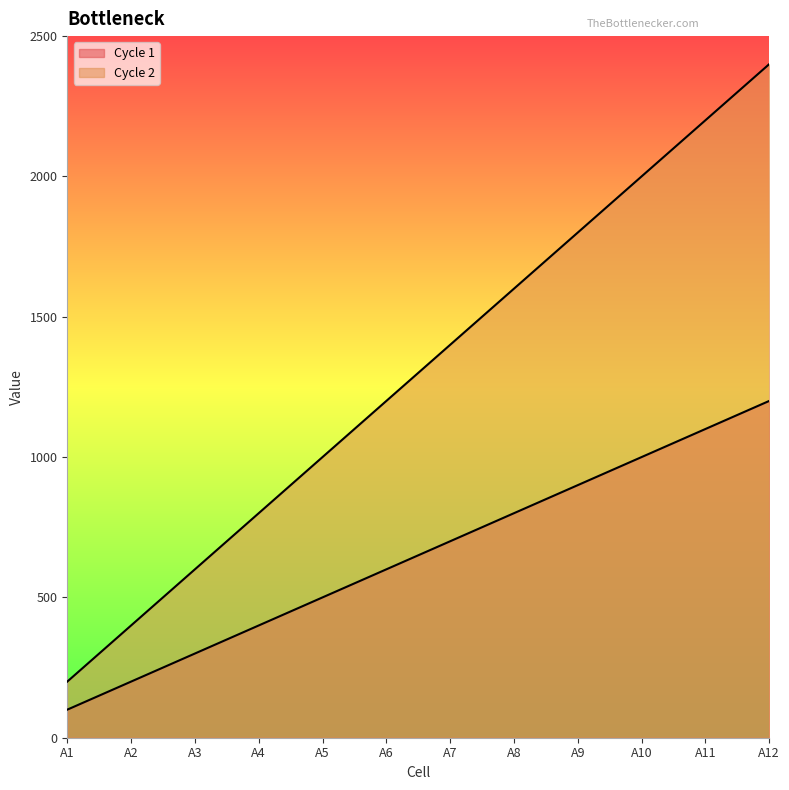

What value does the Cycle 1 series have at A4, to the nearest 100?

400